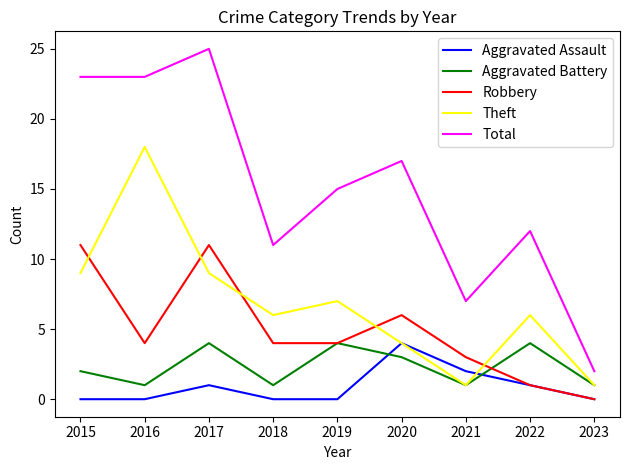

Is it true that Theft equals 9 at 2017?

True